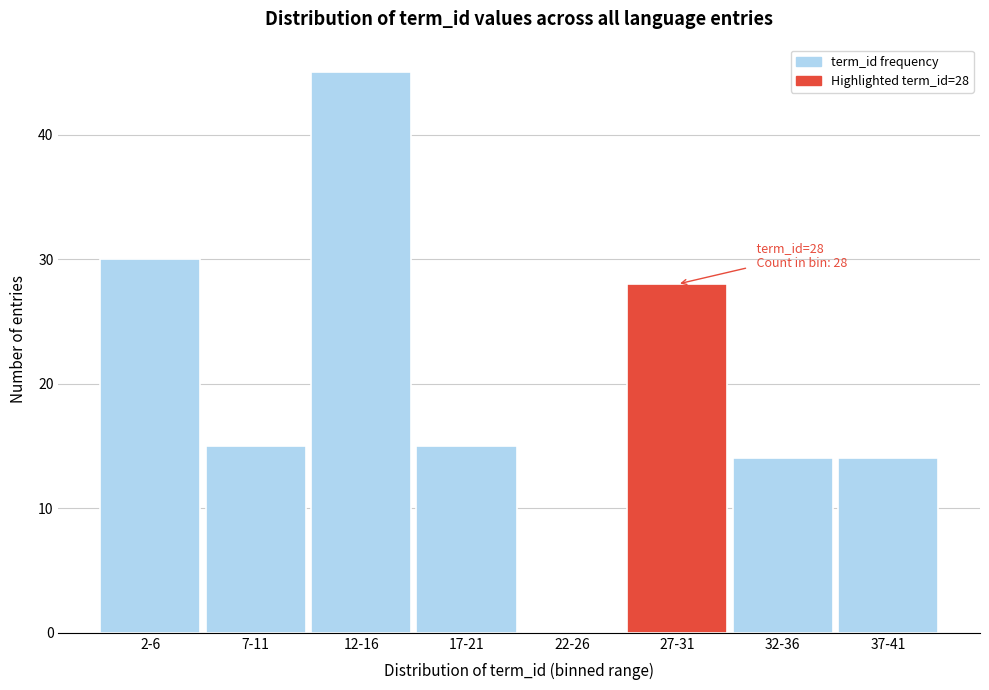

Reading right to left, extract all data points from this chart.

37-41=14	32-36=14	27-31=28	22-26=0	17-21=15	12-16=45	7-11=15	2-6=30